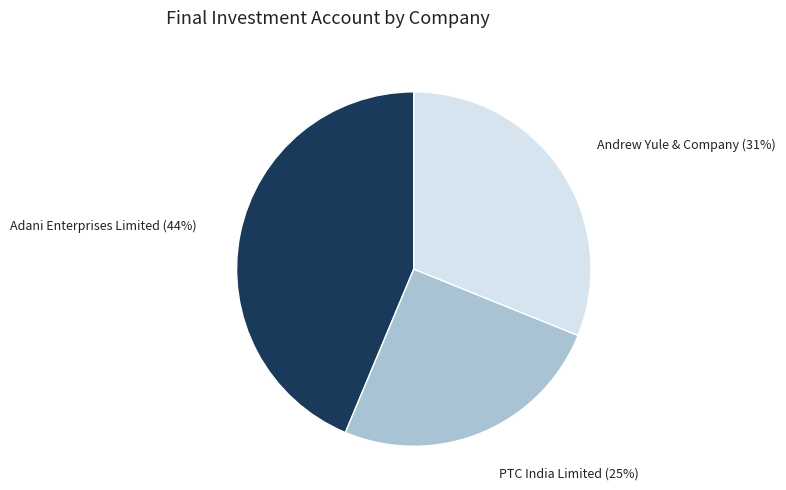

Rank the categories by value from highest to lowest.

Adani Enterprises Limited, Andrew Yule & Company, PTC India Limited